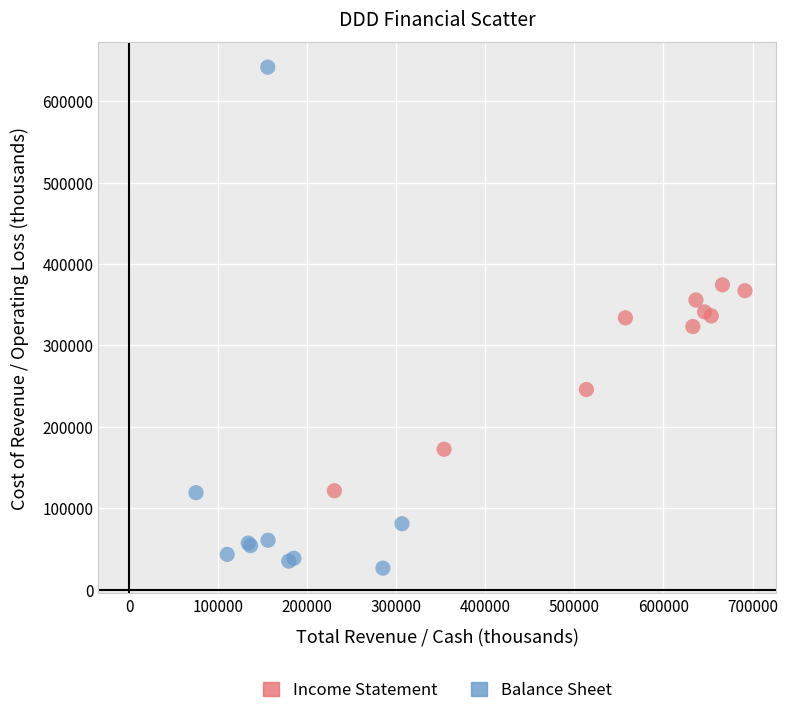

Which series contains the highest Y value?

Balance Sheet